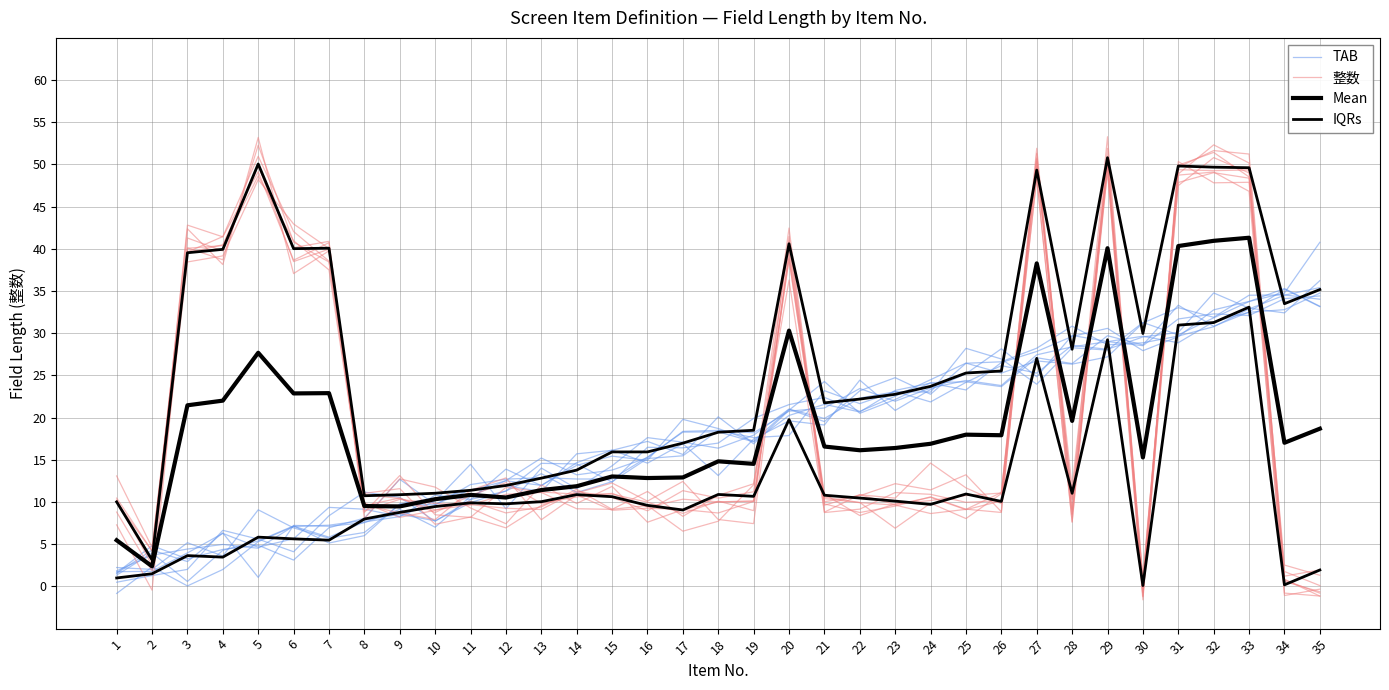

Rank the categories by TAB value from highest to lowest.

35, 32, 33, 34, 31, 30, 28, 29, 26, 27, 25, 21, 23, 24, 22, 18, 20, 19, 17, 16, 13, 15, 12, 14, 10, 11, 7, 8, 9, 4, 6, 5, 3, 2, 1